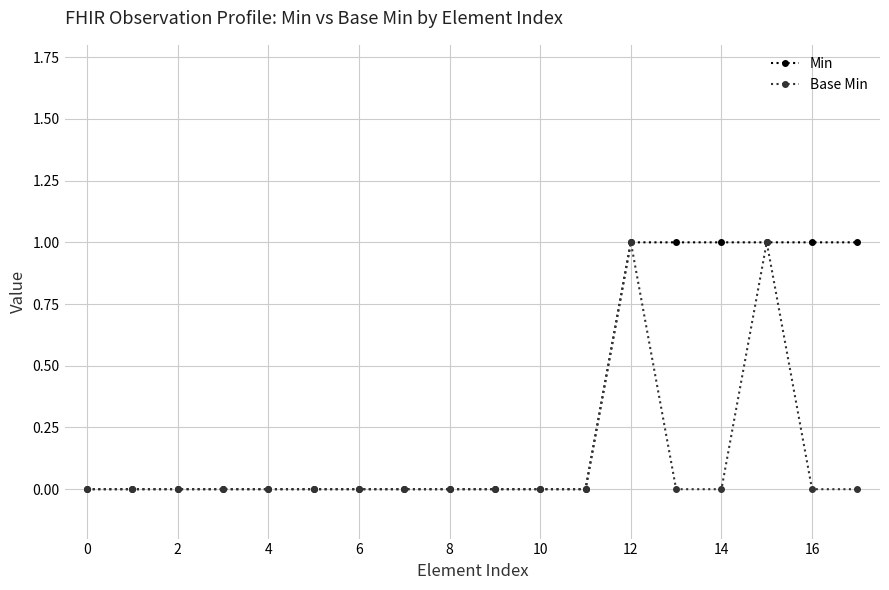

Which series has the largest total across all categories?

Min